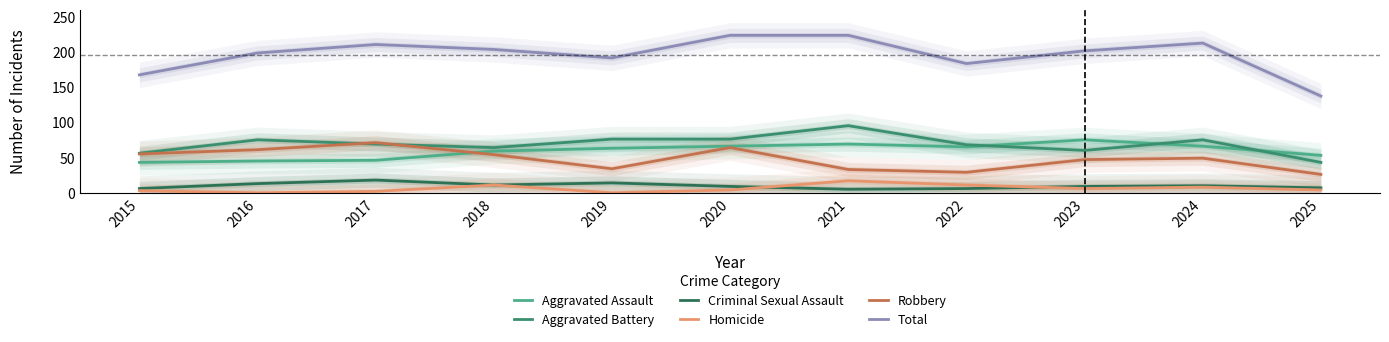

True or false: Homicide and Aggravated Battery cross at least once.

False